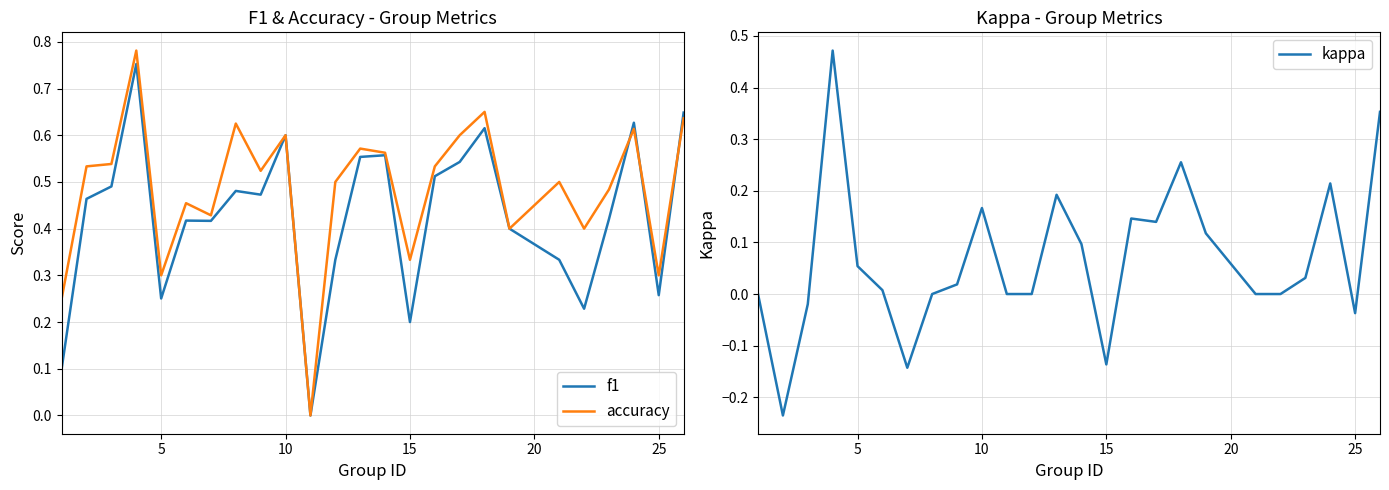

Rank the series by their maximum value, from lowest to highest.

kappa, f1, accuracy